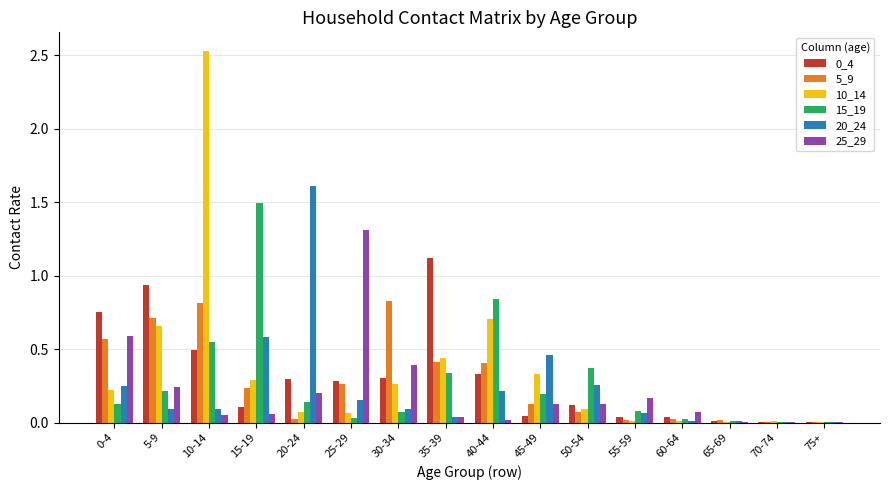

True or false: 10_14 has a value of 0.0 at 55-59.

True